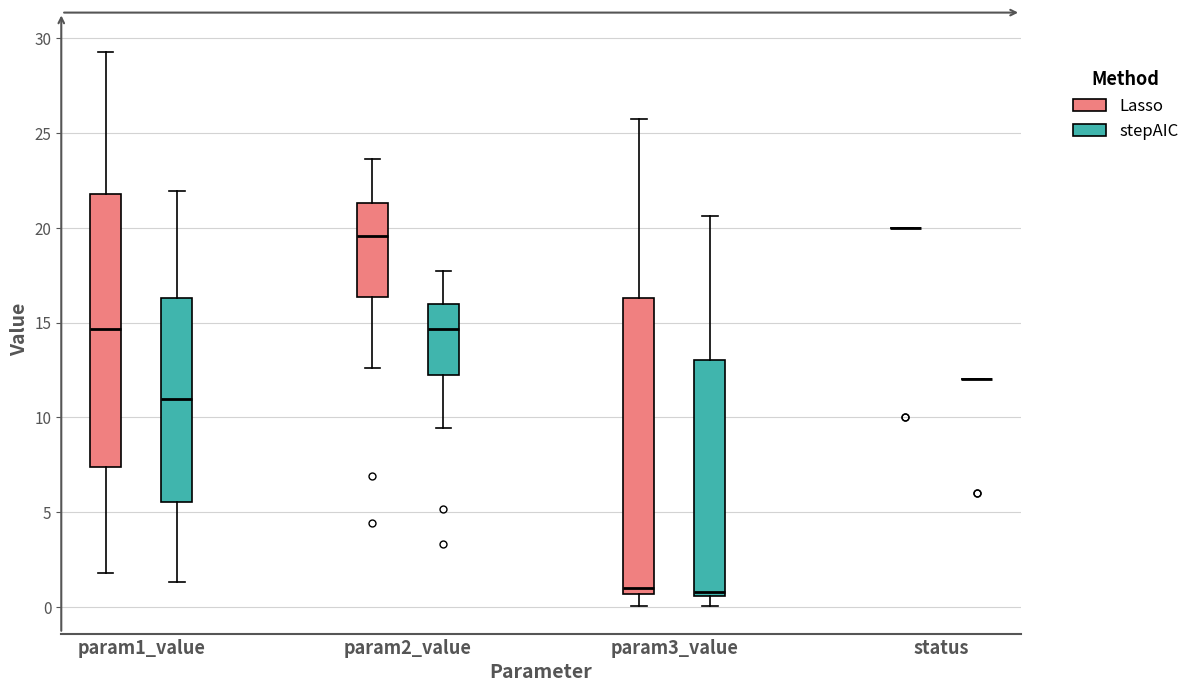

Reading left to right, read every box against the y-axis: the position of its median line, the range the box covers, and the ends of its whiskers. The values are not printed on the chart, so give them approximately, as read against the axis.

param1_value (Lasso): median 14.5, box 7.5 to 22.0, whiskers 2.0 to 29.5
param1_value (stepAIC): median 11.0, box 5.5 to 16.5, whiskers 1.5 to 22.0
param2_value (Lasso): median 19.5, box 16.5 to 21.5, whiskers 12.5 to 23.5
param2_value (stepAIC): median 14.5, box 12.5 to 16.0, whiskers 9.5 to 17.5
param3_value (Lasso): median 1.0, box 0.5 to 16.5, whiskers 0.0 to 26.0
param3_value (stepAIC): median 1.0, box 0.5 to 13.0, whiskers 0.0 to 20.5
status (Lasso): box collapsed to a line at 20.0, whiskers 20.0 to 20.0
status (stepAIC): box collapsed to a line at 12.0, whiskers 12.0 to 12.0